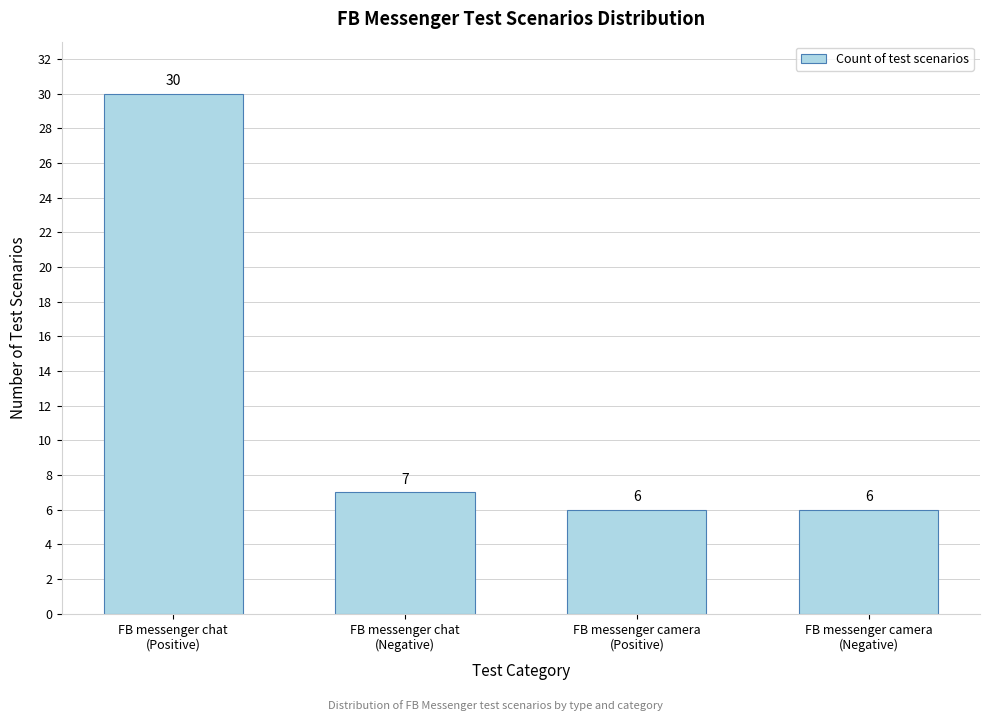

Reading right to left, extract all data points from this chart.

6	6	7	30